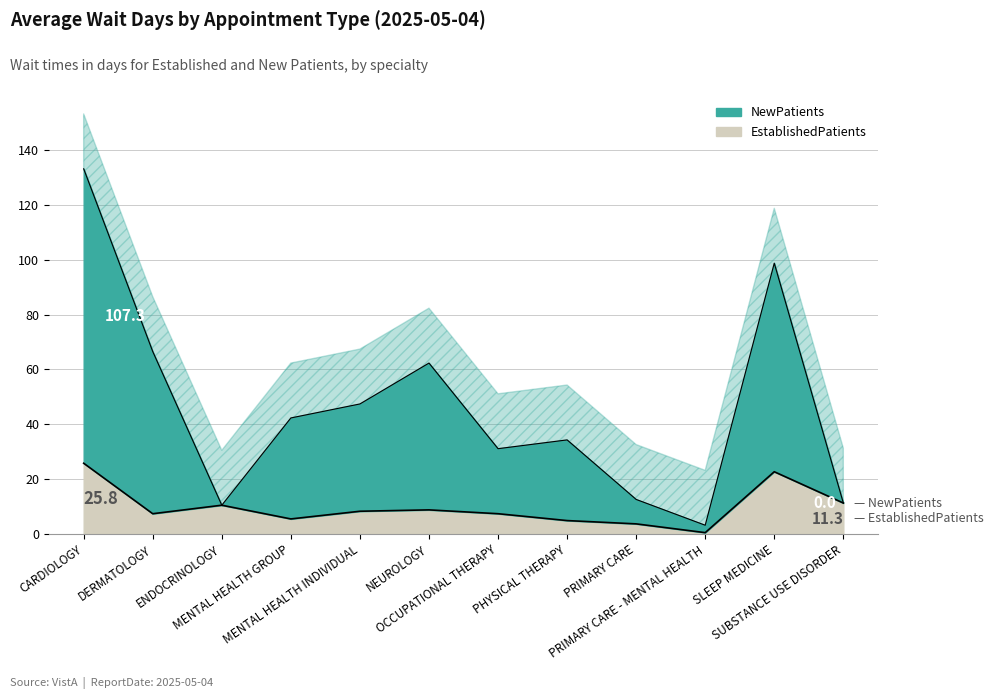

Which category has the highest value across all series?

CARDIOLOGY